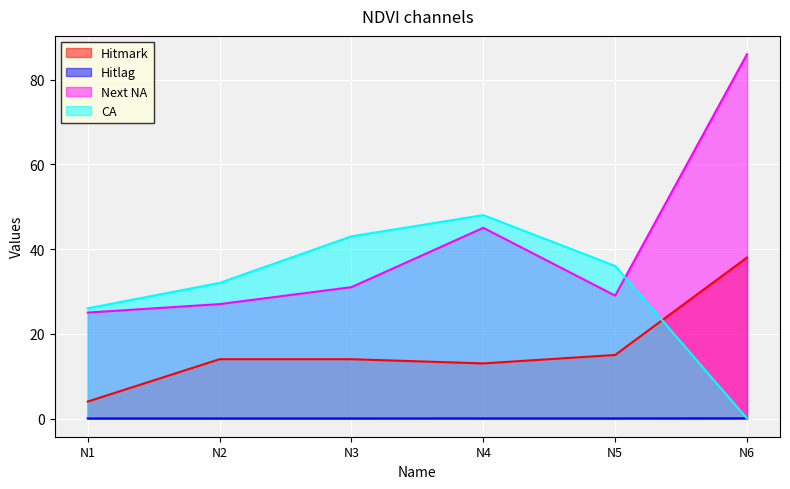

True or false: Hitmark has a value of 14.0 at N3.

True